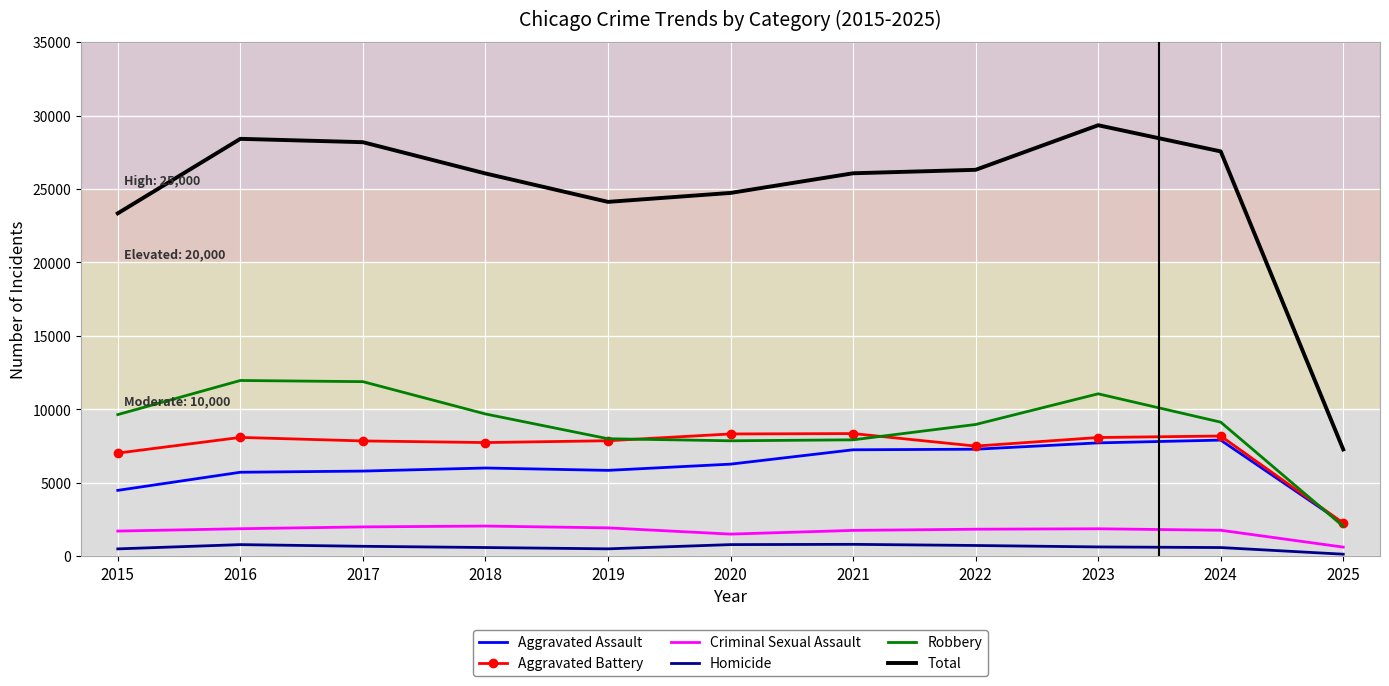

At which label does Criminal Sexual Assault first exceed 1835?

2016